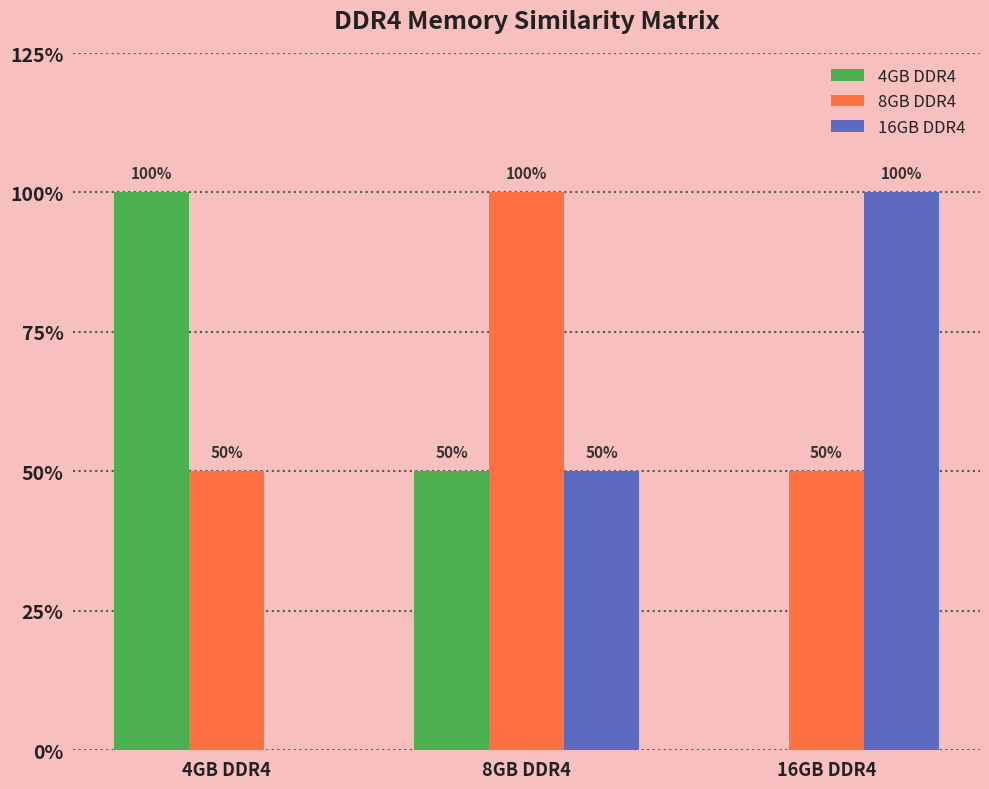

What are all the series names shown in the legend?

4GB DDR4, 8GB DDR4, 16GB DDR4